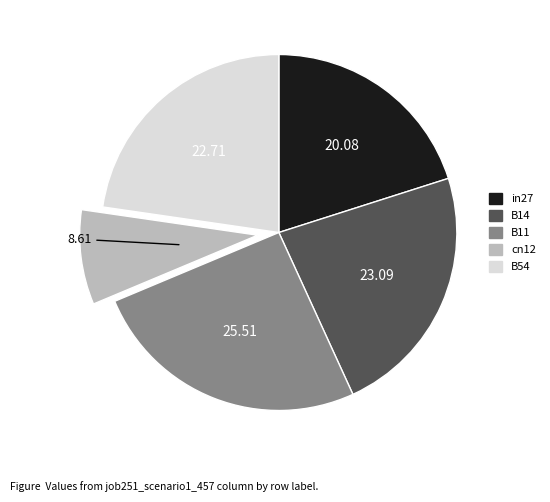

The B11 slice represents 26% of the pie. True or false?

True